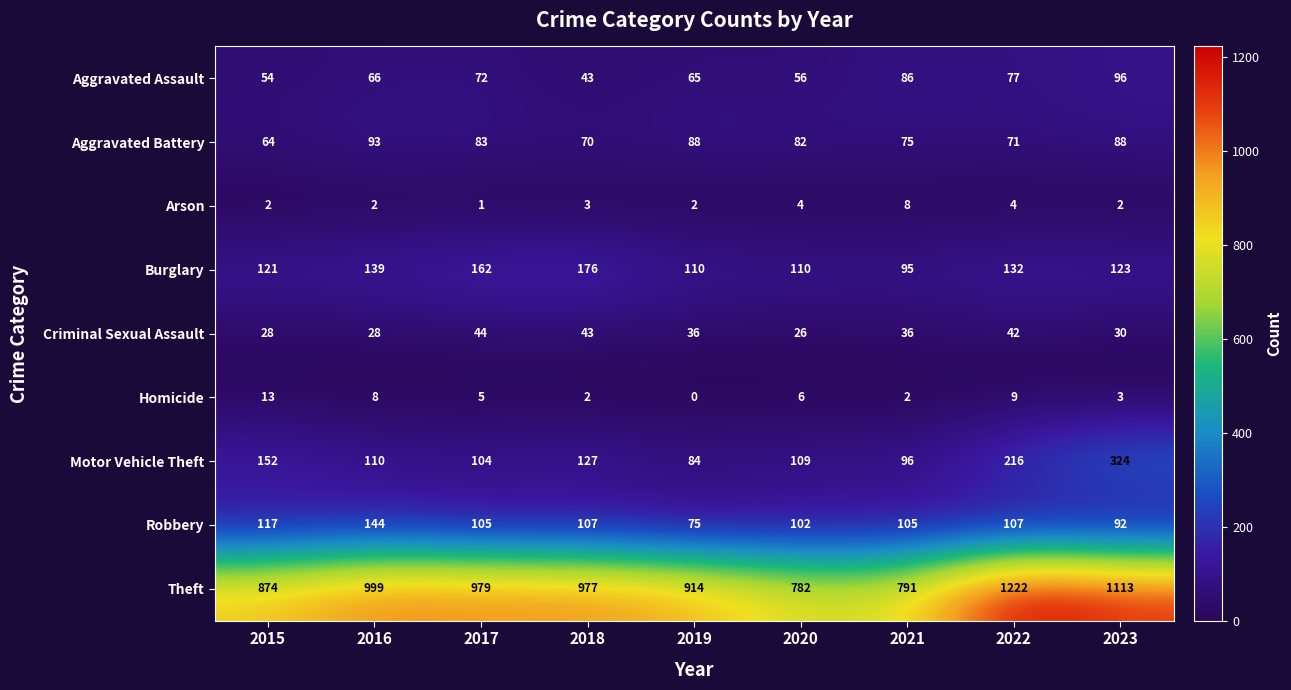

Rank the series by their maximum value, from lowest to highest.

Arson, Homicide, Criminal Sexual Assault, Aggravated Battery, Aggravated Assault, Robbery, Burglary, Motor Vehicle Theft, Theft